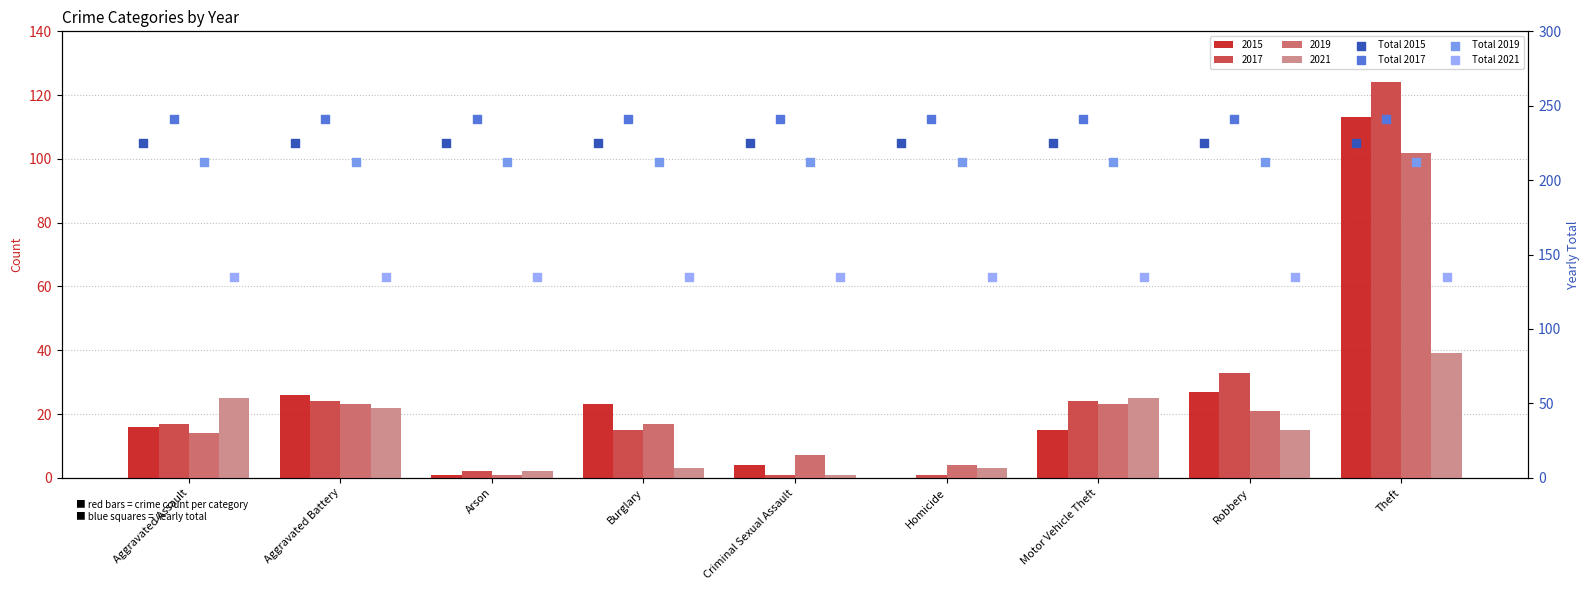

At which category is the sum across all series the highest?

Theft